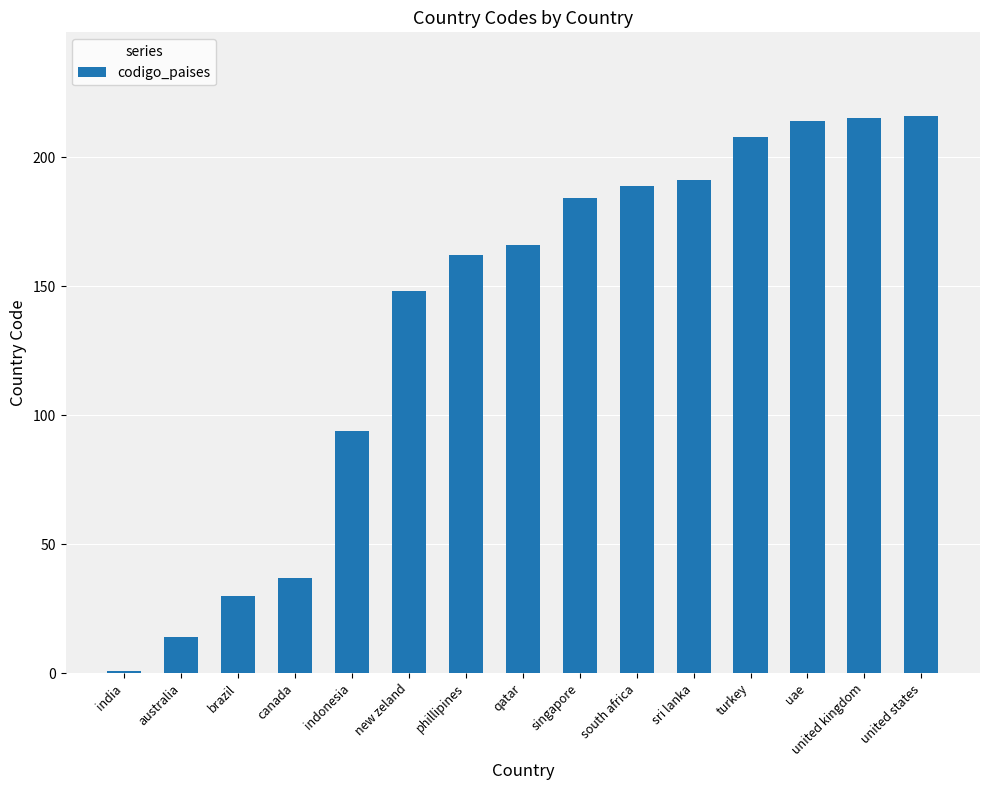

What is the ratio of the value at sri lanka to the value at indonesia?

2.0